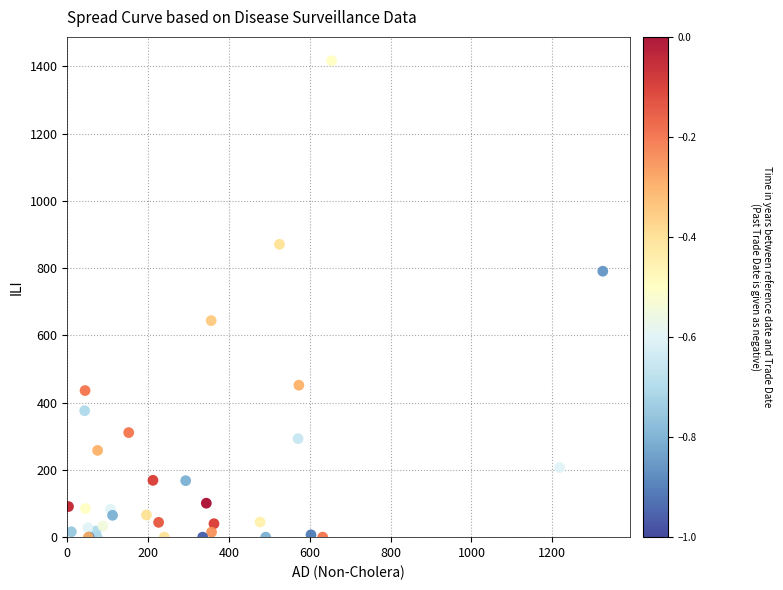

What Y value in the scatter plot is closest to 708?

644